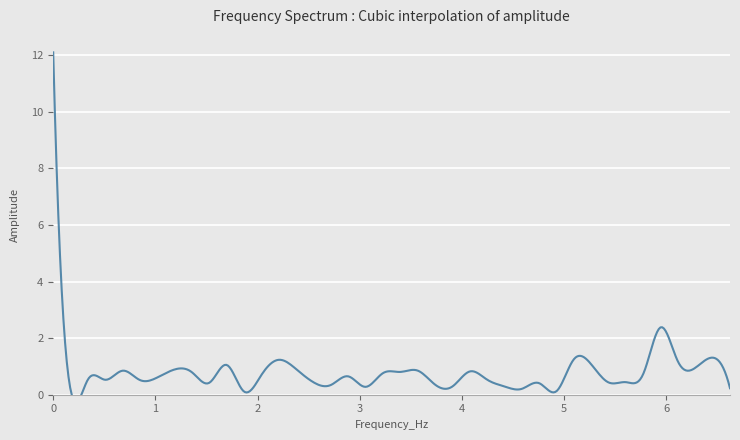

Reading left to right, what are all the values shown in this chart?

12.1	0.2	0.5	0.5	0.8	0.5	0.6	0.9	0.8	0.4	1.1	0.1	0.7	1.2	0.9	0.4	0.3	0.6	0.3	0.8	0.8	0.9	0.4	0.3	0.8	0.5	0.3	0.2	0.4	0.1	1.3	1.1	0.4	0.4	0.7	2.4	1.2	1.0	1.3	0.2